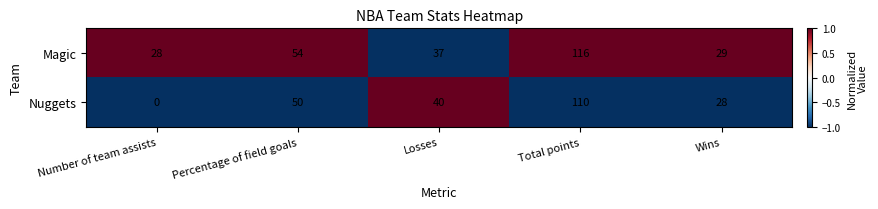

At which category is the sum across all series the highest?

Total points